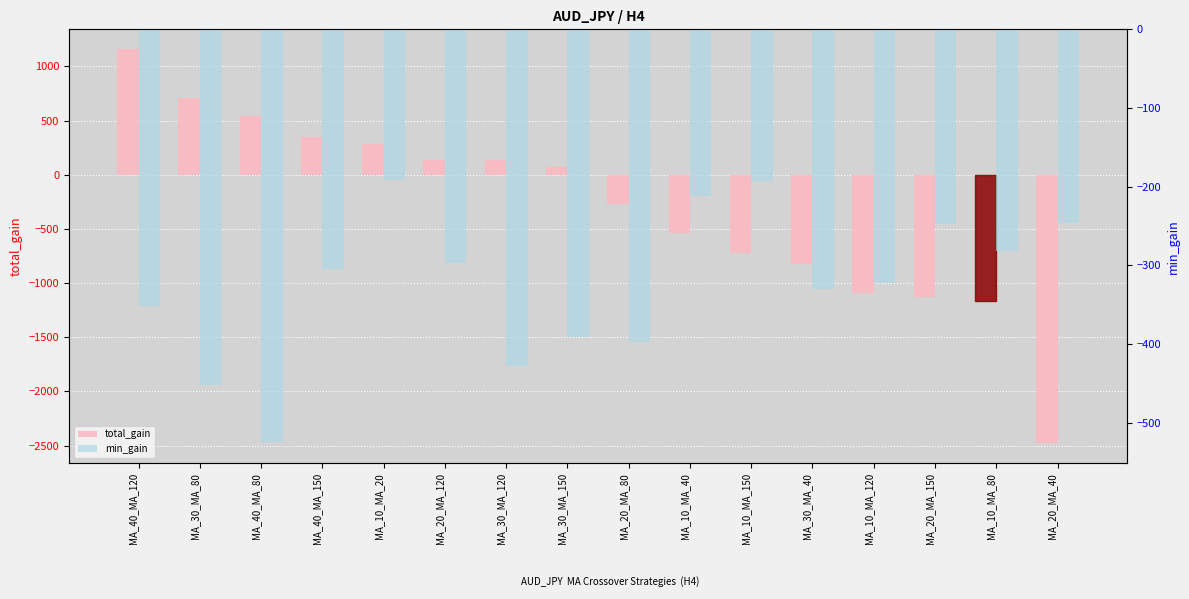

Reading left to right, what are all the values shown in this chart?

total_gain: 1161	710	542	347	281	140	137	72	-270	-537	-719	-821	-1092	-1124	-1164	-2479
min_gain: -352	-452	-525	-304	-192	-297	-428	-391	-397	-212	-193	-330	-323	-247	-282	-246